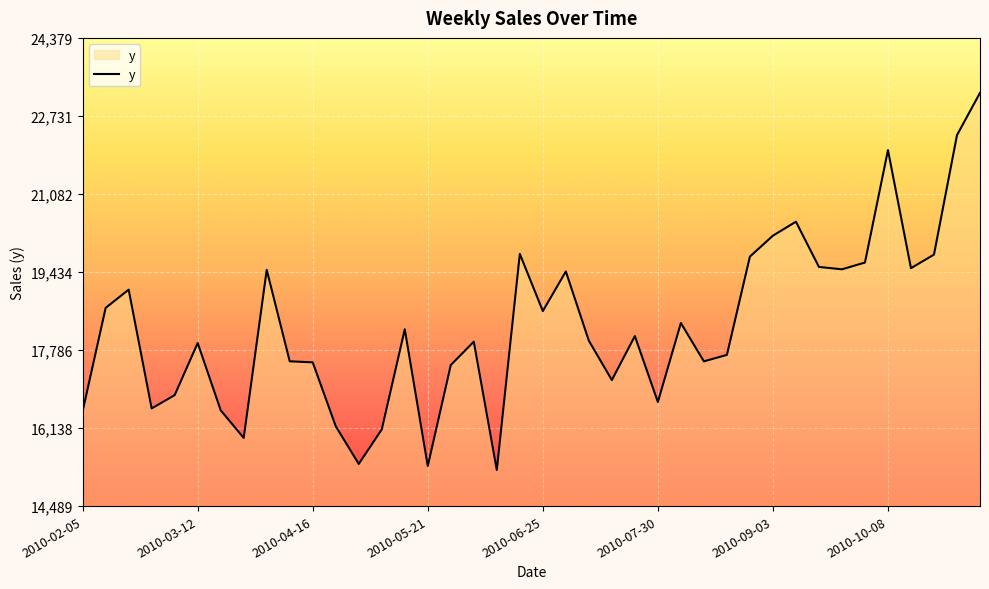

What is the difference between the maximum and minimum values?

7966.2